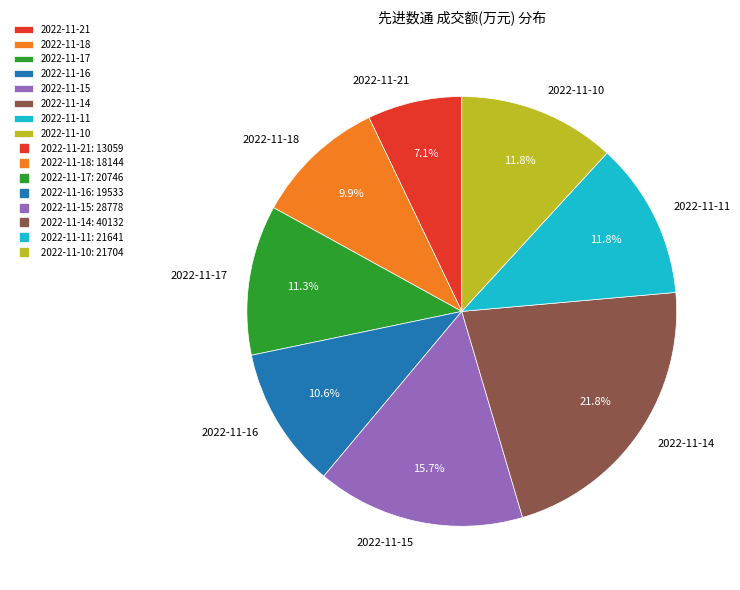

How many slices are in this pie chart?

8